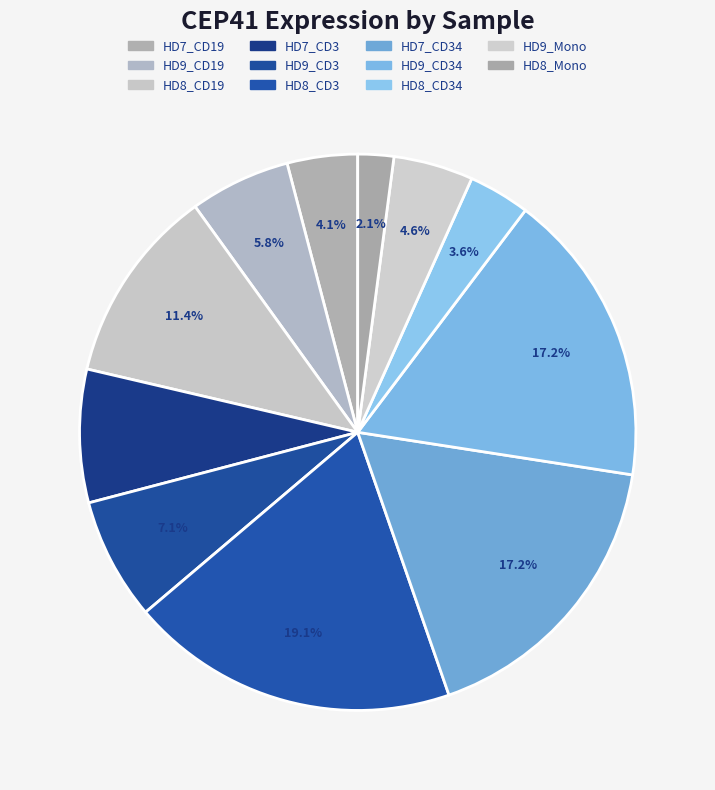

Combined, do HD9_CD3 and HD7_CD34 account for over 50%?

No